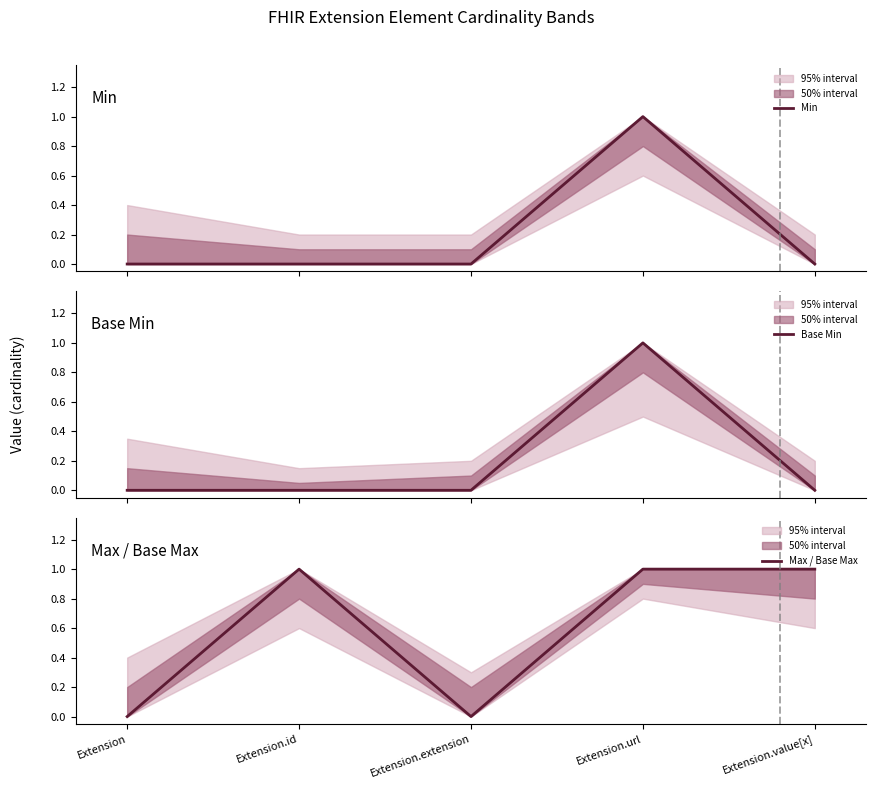

Reading left to right, list all the values displayed in this chart.

Min: Extension=0	Extension.id=0	Extension.extension=0	Extension.url=1	Extension.value[x]=0
Base Min: Extension=0	Extension.id=0	Extension.extension=0	Extension.url=1	Extension.value[x]=0
Max / Base Max: Extension=0	Extension.id=1	Extension.extension=0	Extension.url=1	Extension.value[x]=1